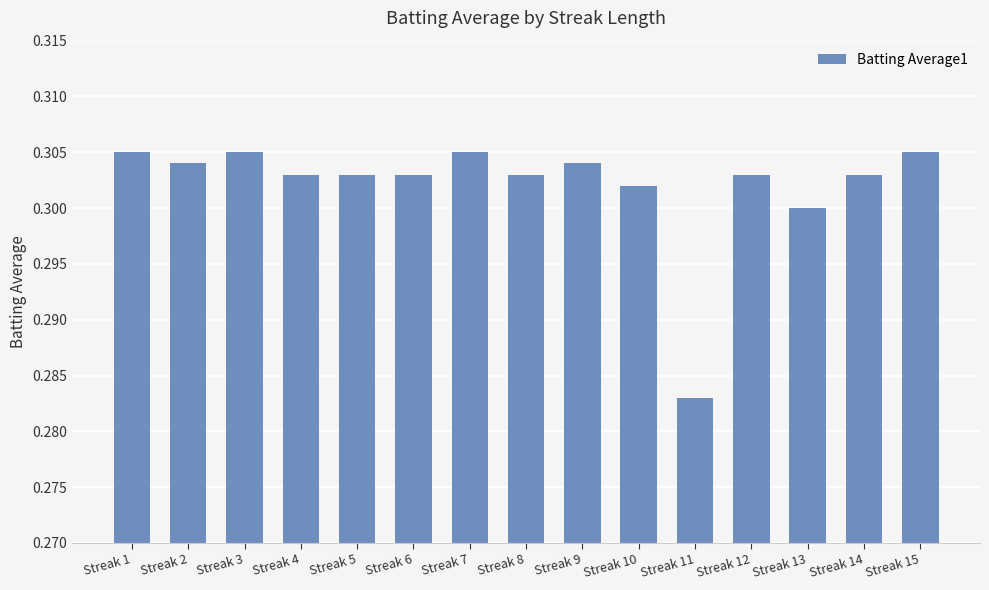

Count the number of data series in this chart.

1